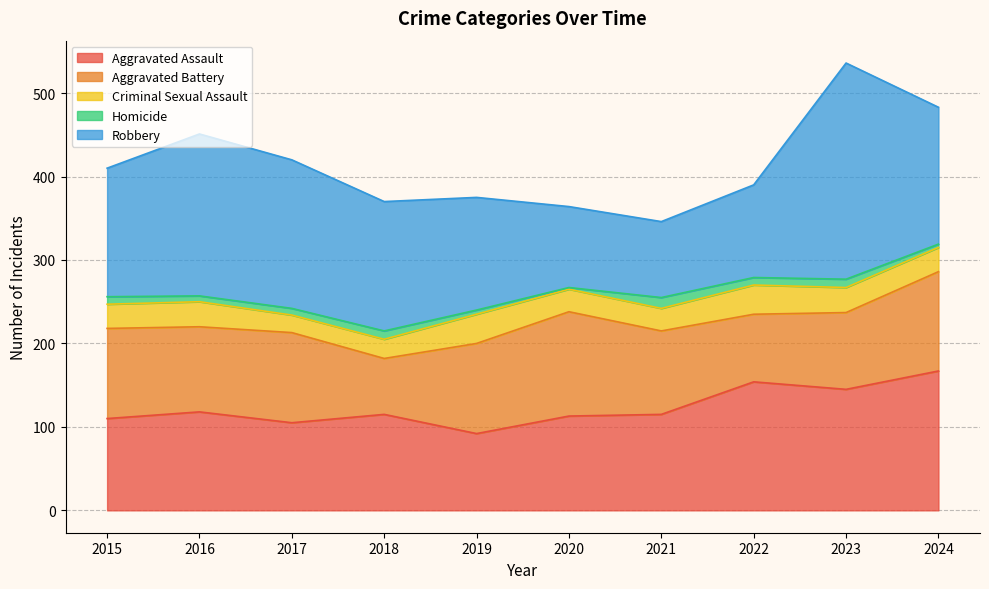

What is the lowest value of the Homicide series?

2